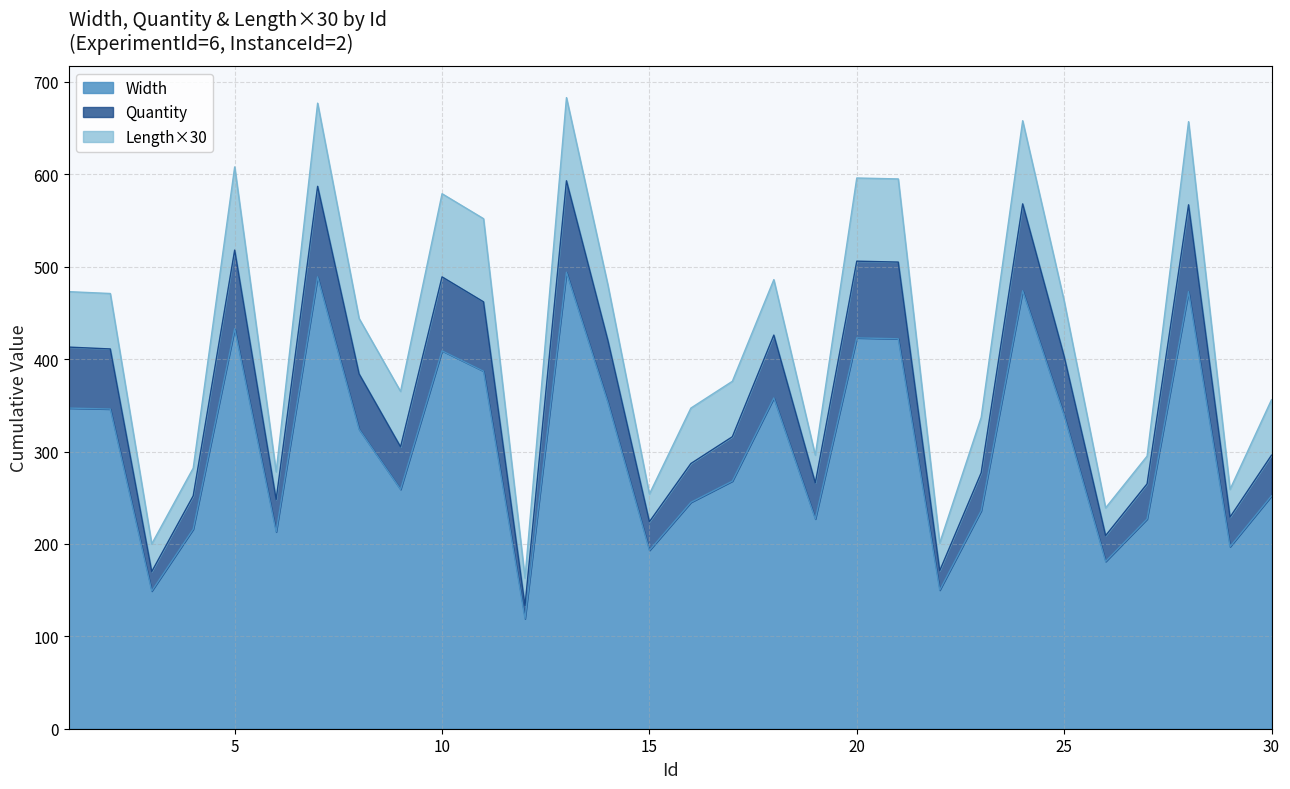

What is the difference between the Width values at 30 and 3?

103